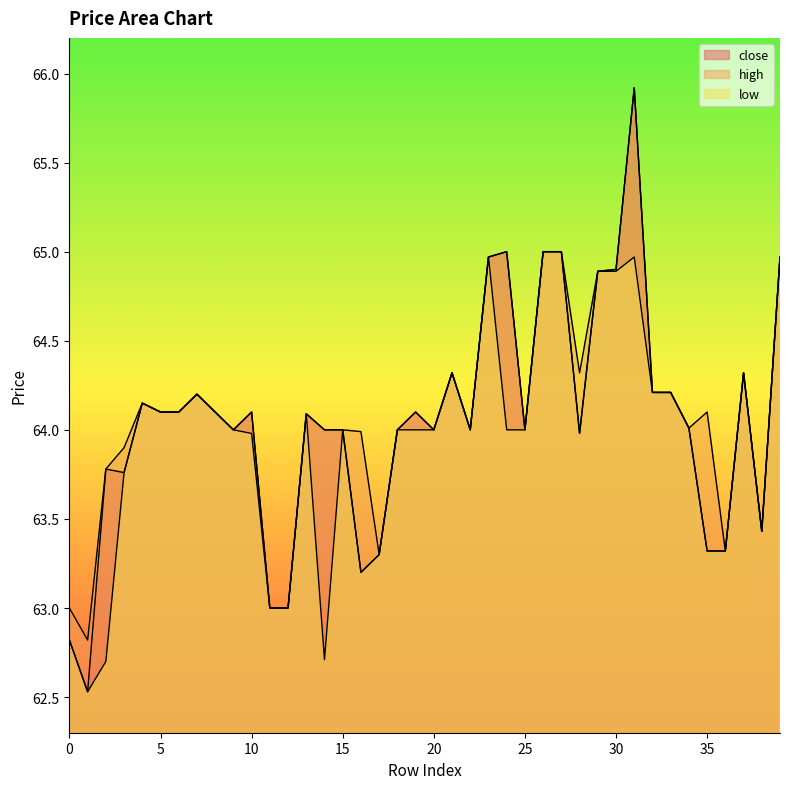

Where is the first local minimum for low?

1